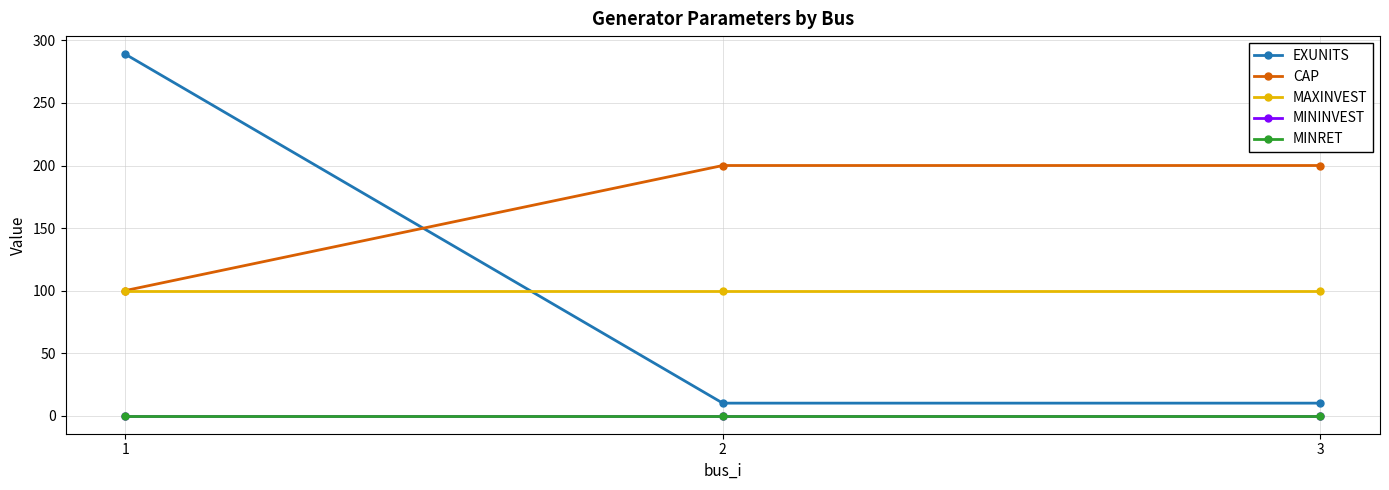

Is this an area chart (filled region under the line)?

No